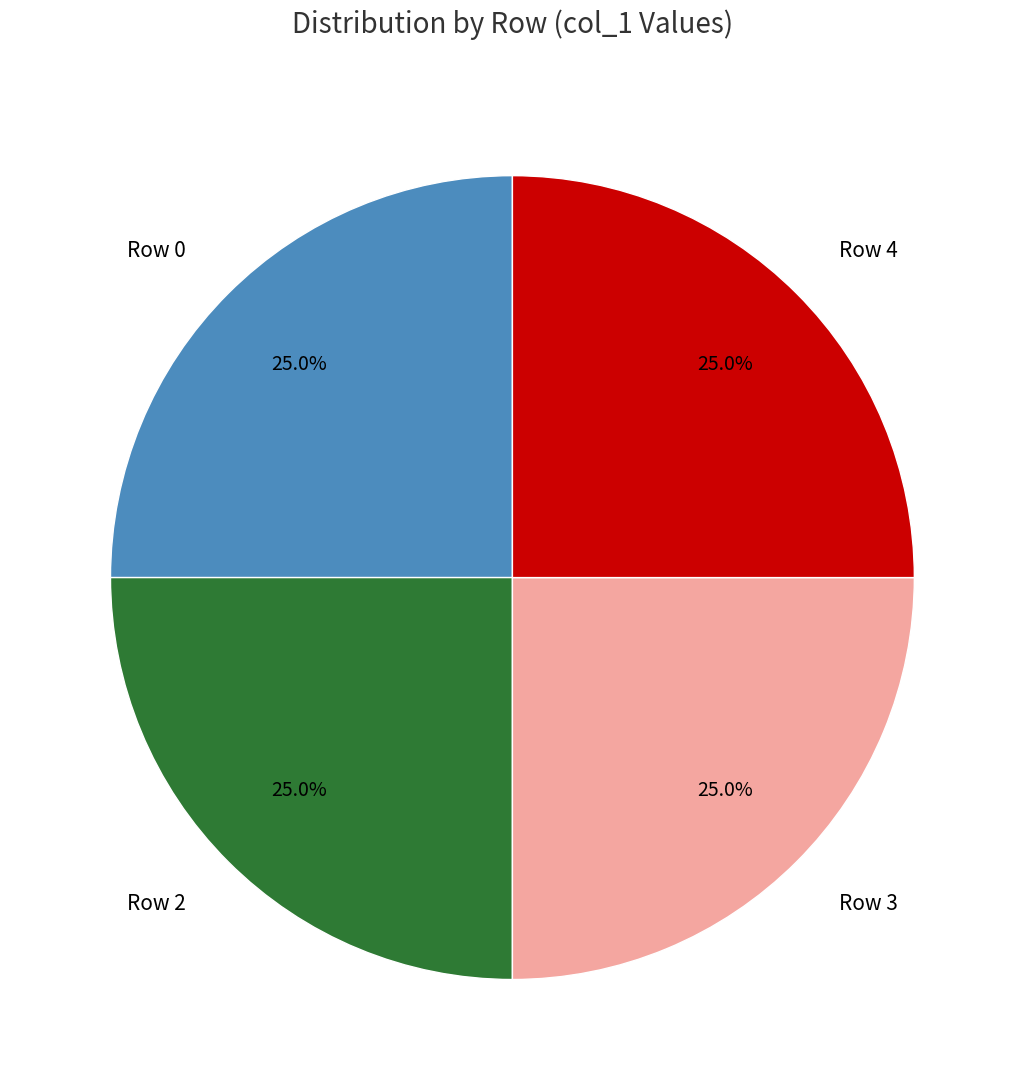

Does Row 2 represent more than half of the total?

No